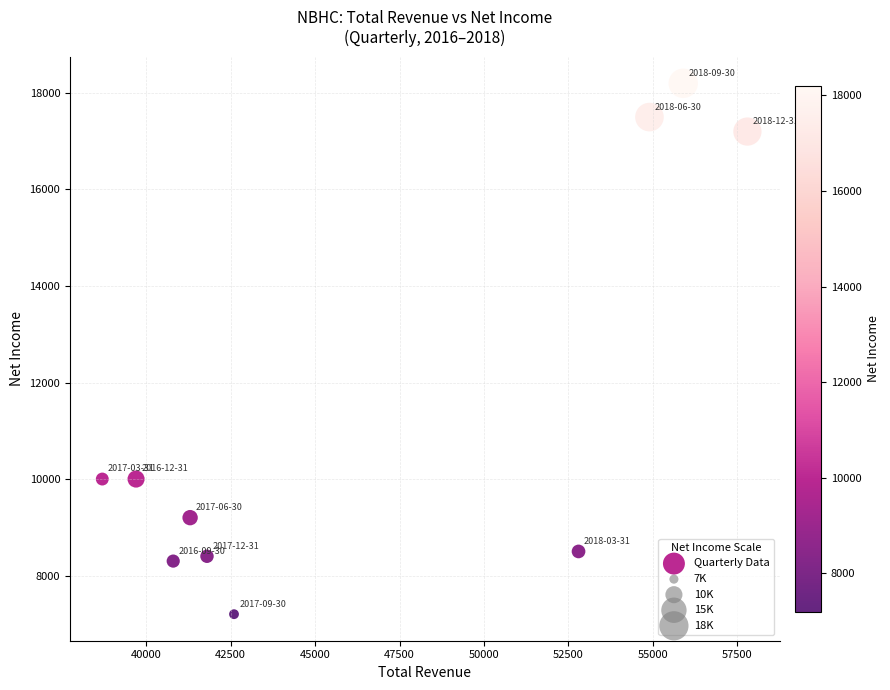

What is the average Y value?

11450